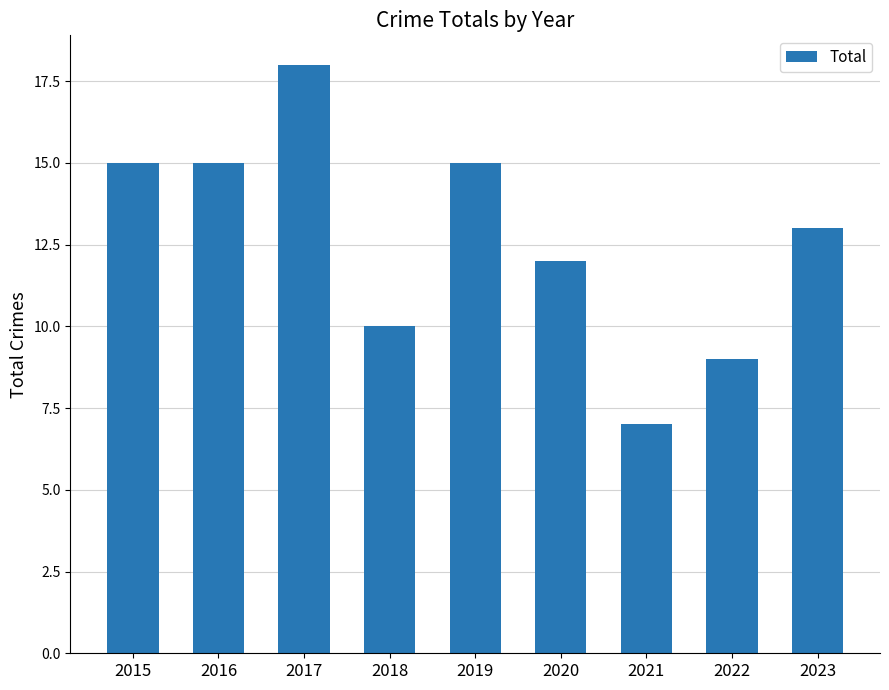

What is the average value?

13